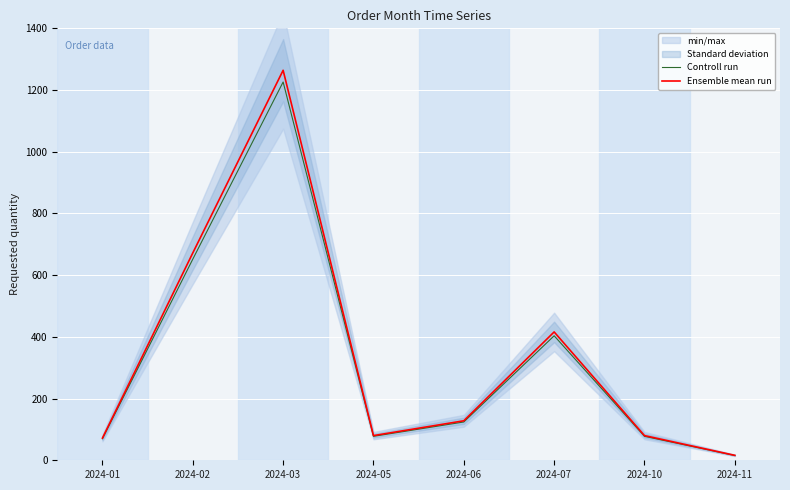

Reading left to right, what are all the values shown in this chart?

Controll run: 2024-01=69.8	2024-02=651.8	2024-03=1226.1	2024-05=77.6	2024-06=124.2	2024-07=403.5	2024-10=77.6	2024-11=15.5
Ensemble mean run: 2024-01=72.0	2024-02=672.0	2024-03=1264.0	2024-05=80.0	2024-06=128.0	2024-07=416.0	2024-10=80.0	2024-11=16.0